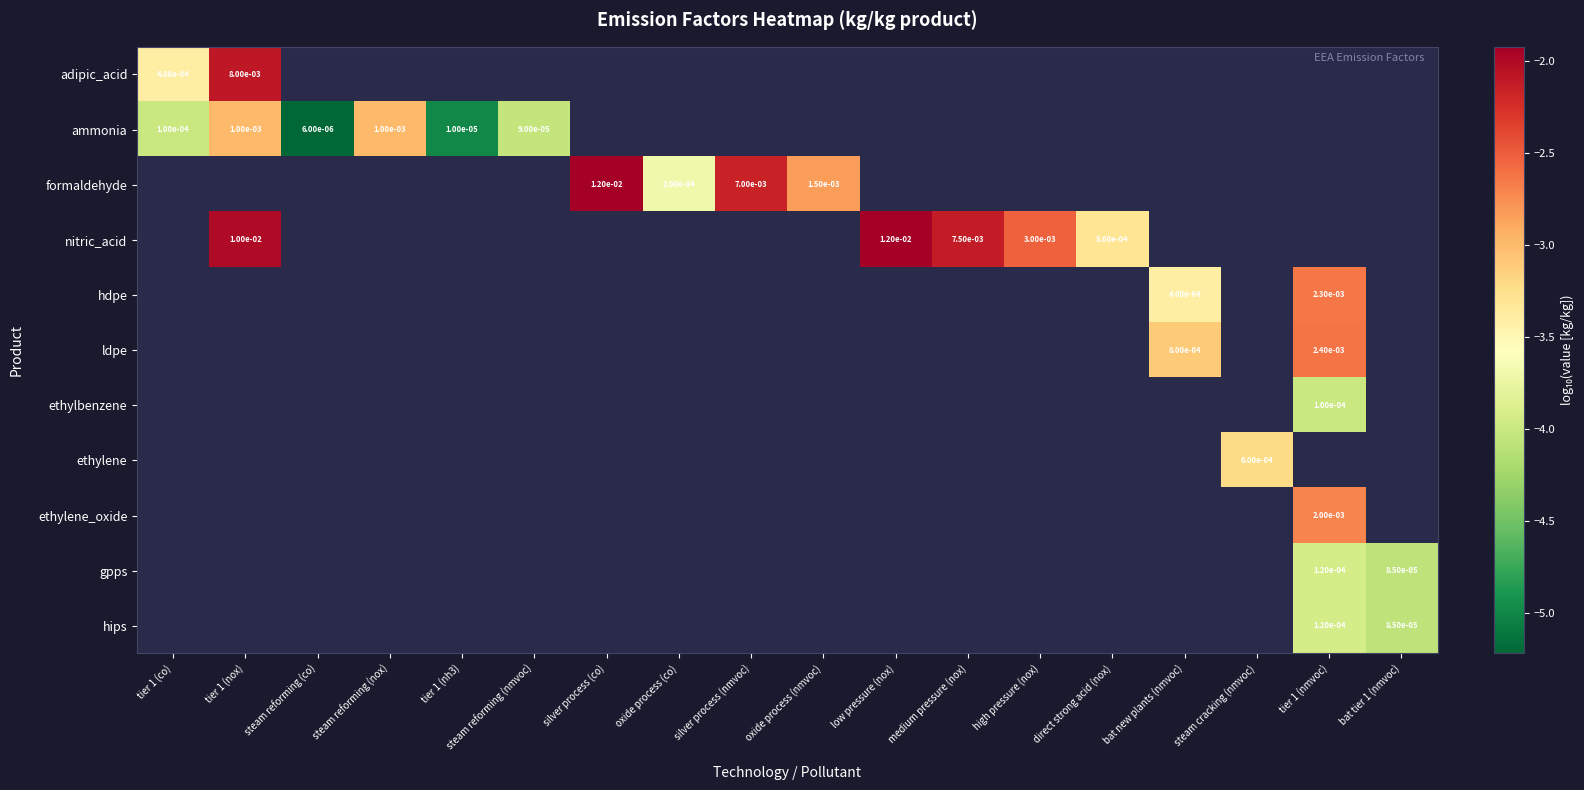

How many data points does each series have?

18